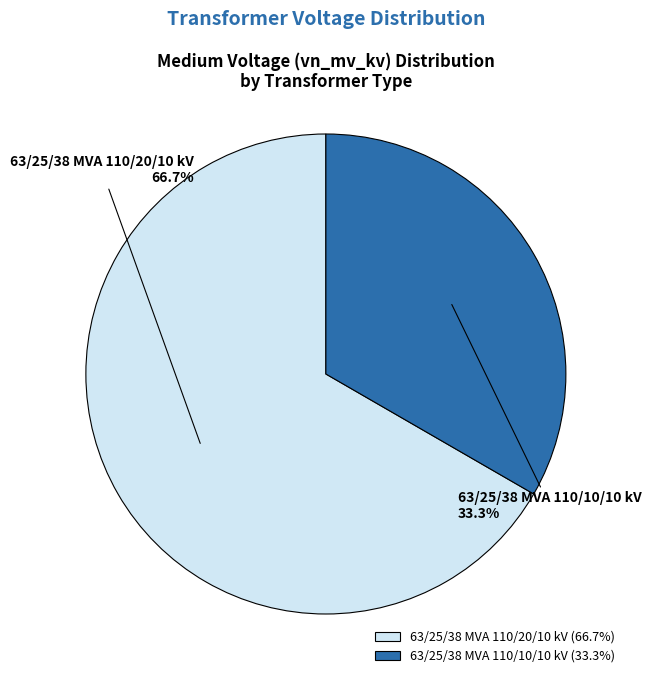

Rank the categories by value from lowest to highest.

63/25/38 MVA 110/10/10 kV, 63/25/38 MVA 110/20/10 kV